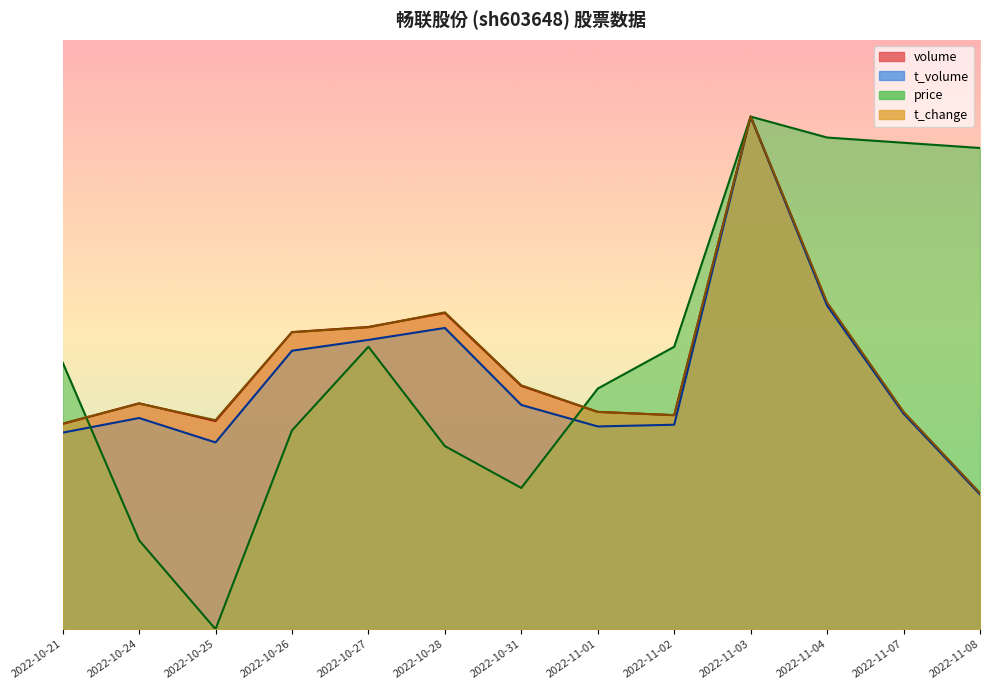

What is the value of the price point at the 8th from the left?

52627.8